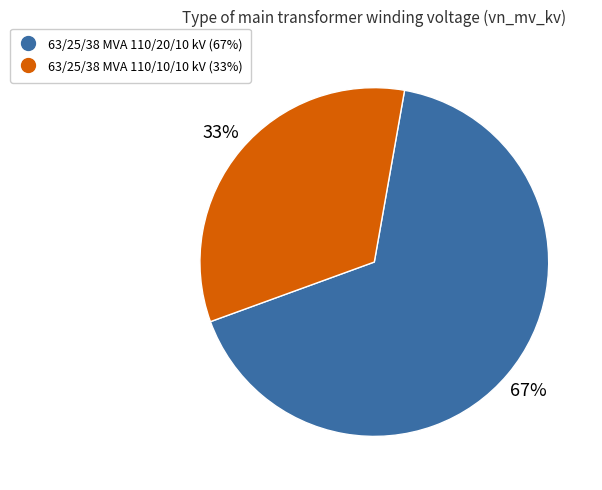

Is there a majority slice in this chart?

Yes